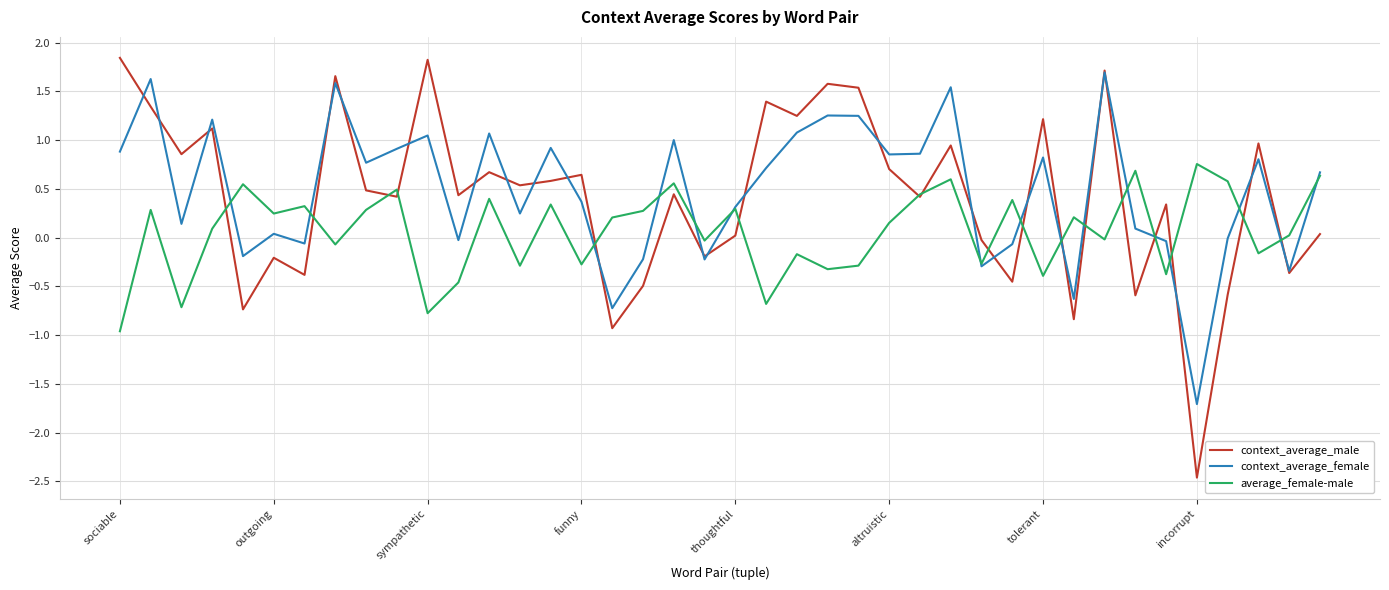

How many negative values does the context_average_male series have?

13